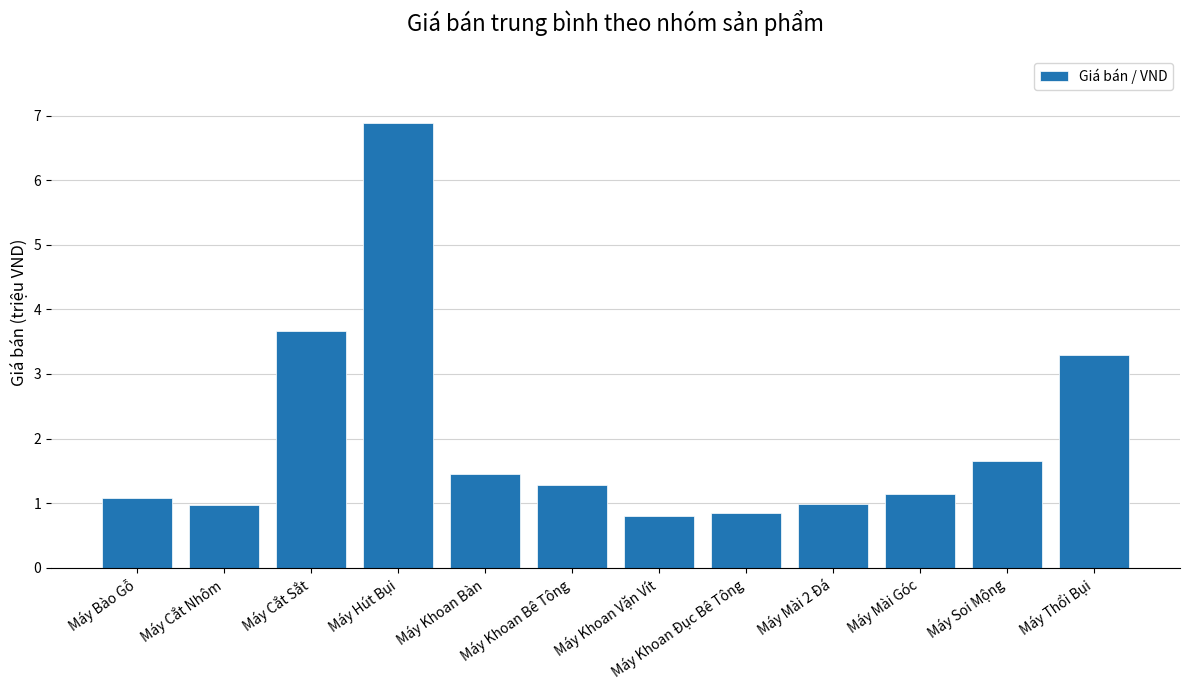

The chart shows a value of 0.3 at Máy Cắt Nhôm. True or false?

False